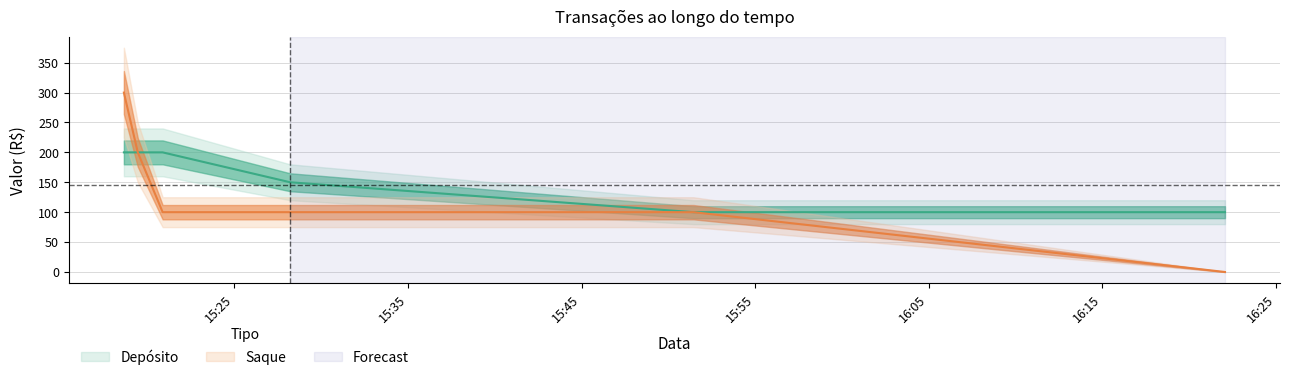

Reading left to right, transcribe all the data shown in this chart.

Depósito: 2023-08-06 15:18:38=200	2023-08-06 15:19:26=200	2023-08-06 15:20:52=200	2023-08-06 15:28:13=150	2023-08-06 15:51:27=100	2023-08-06 16:22:04=100
Saque: 2023-08-06 15:18:38=300	2023-08-06 15:19:26=200	2023-08-06 15:20:52=100	2023-08-06 15:28:13=100	2023-08-06 15:51:27=100	2023-08-06 16:22:04=0